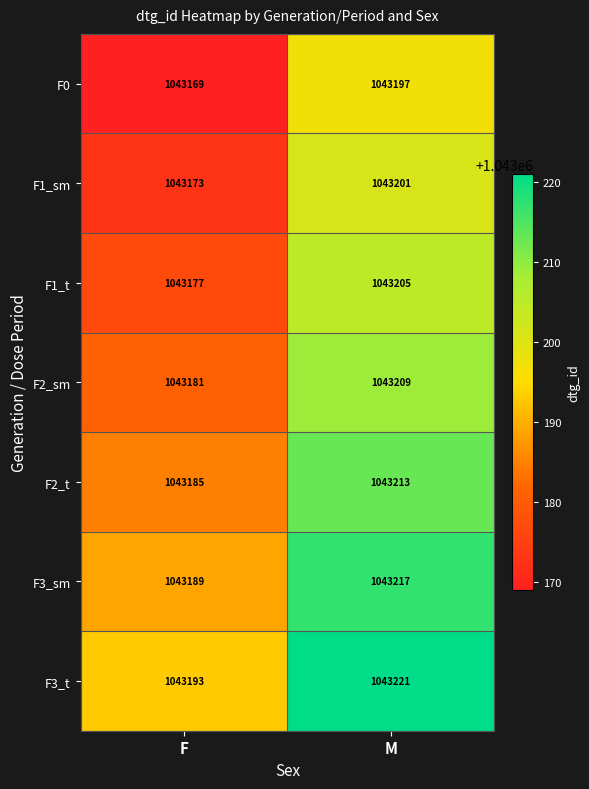

Reading right to left, list all the values displayed in this chart.

F0: 1043197	1043169
F1_sm: 1043201	1043173
F1_t: 1043205	1043177
F2_sm: 1043209	1043181
F2_t: 1043213	1043185
F3_sm: 1043217	1043189
F3_t: 1043221	1043193